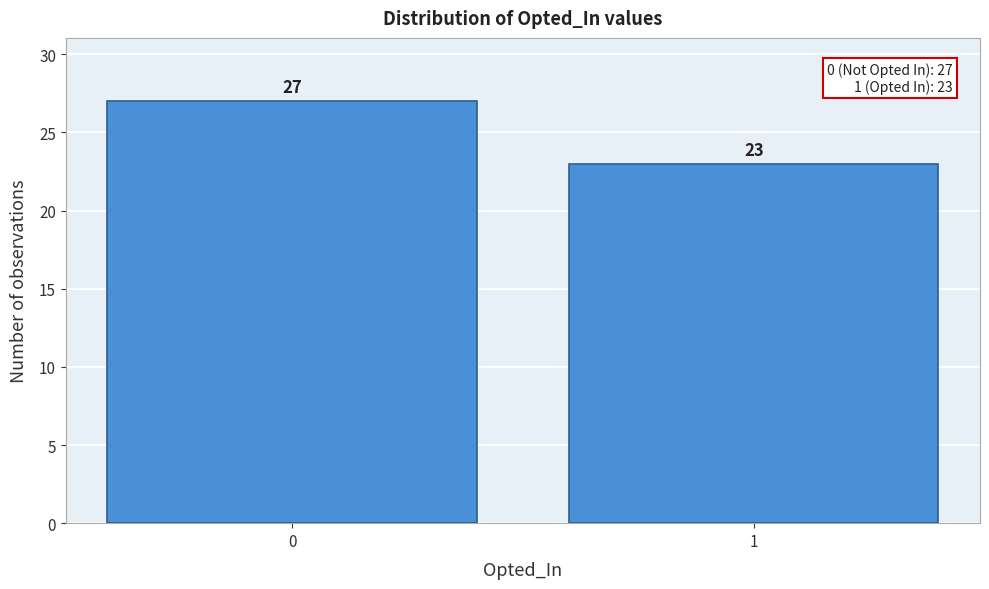

Reading left to right, what are all the values shown in this chart?

0=27	1=23